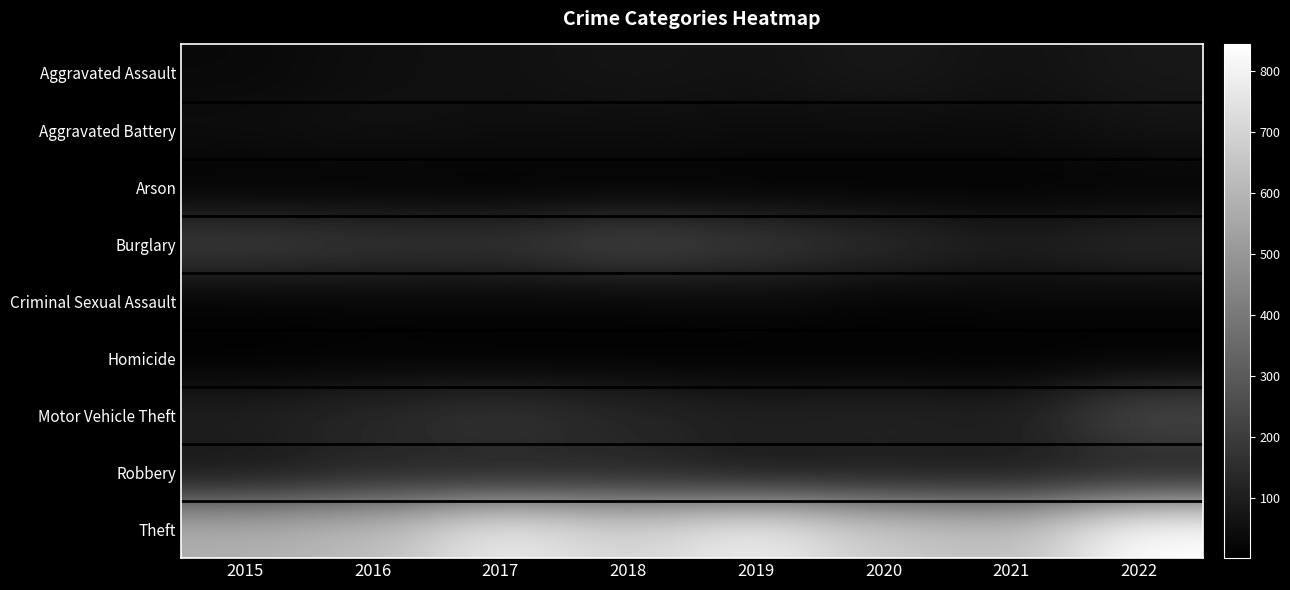

At how many categories does at least one series exceed 329?

8